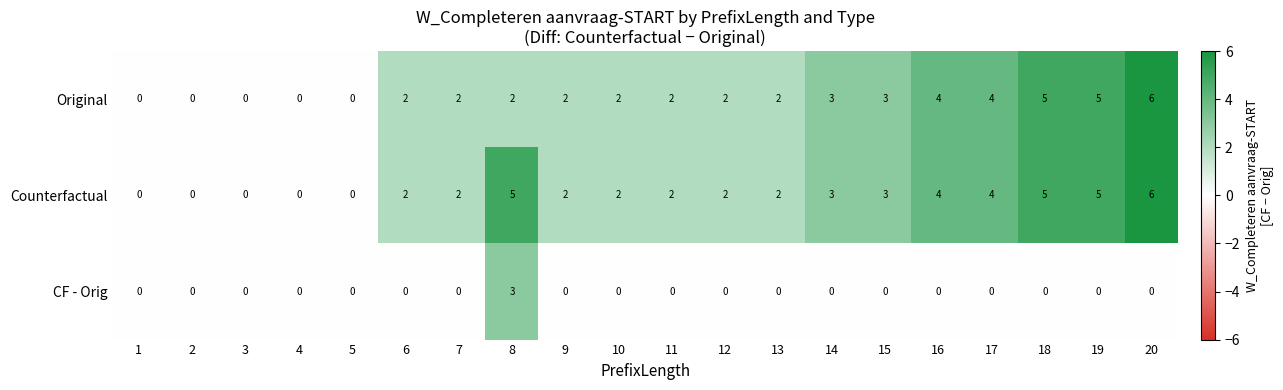

What is the sum of all CF - Orig values?

3